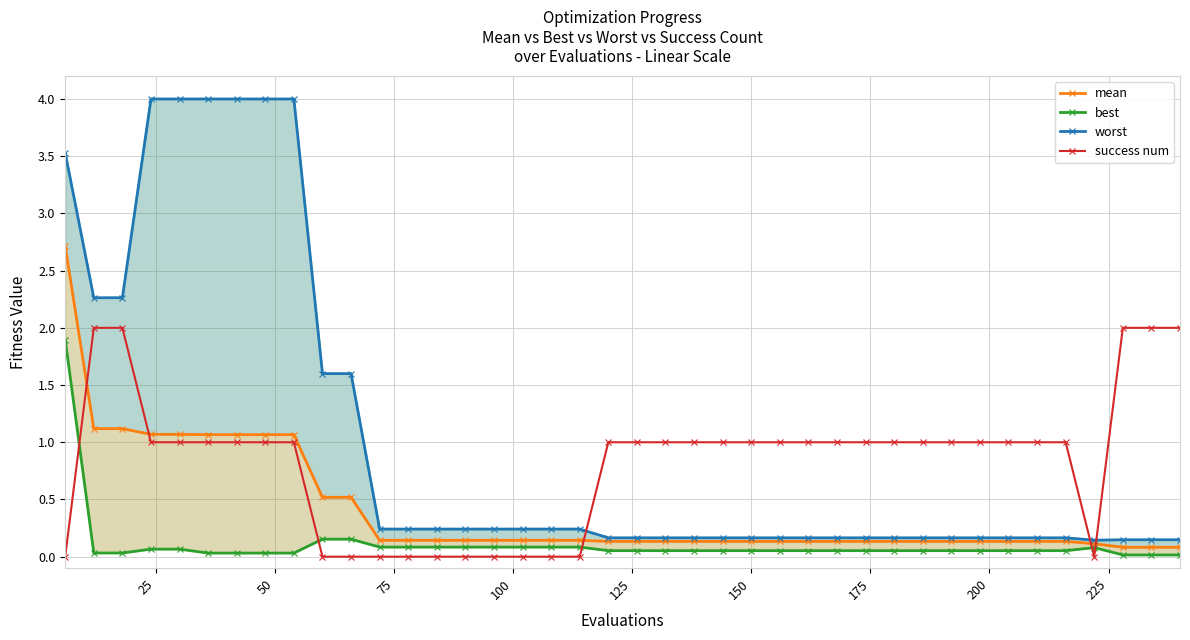

What is the difference between the maximum and minimum values in the success num series?

2